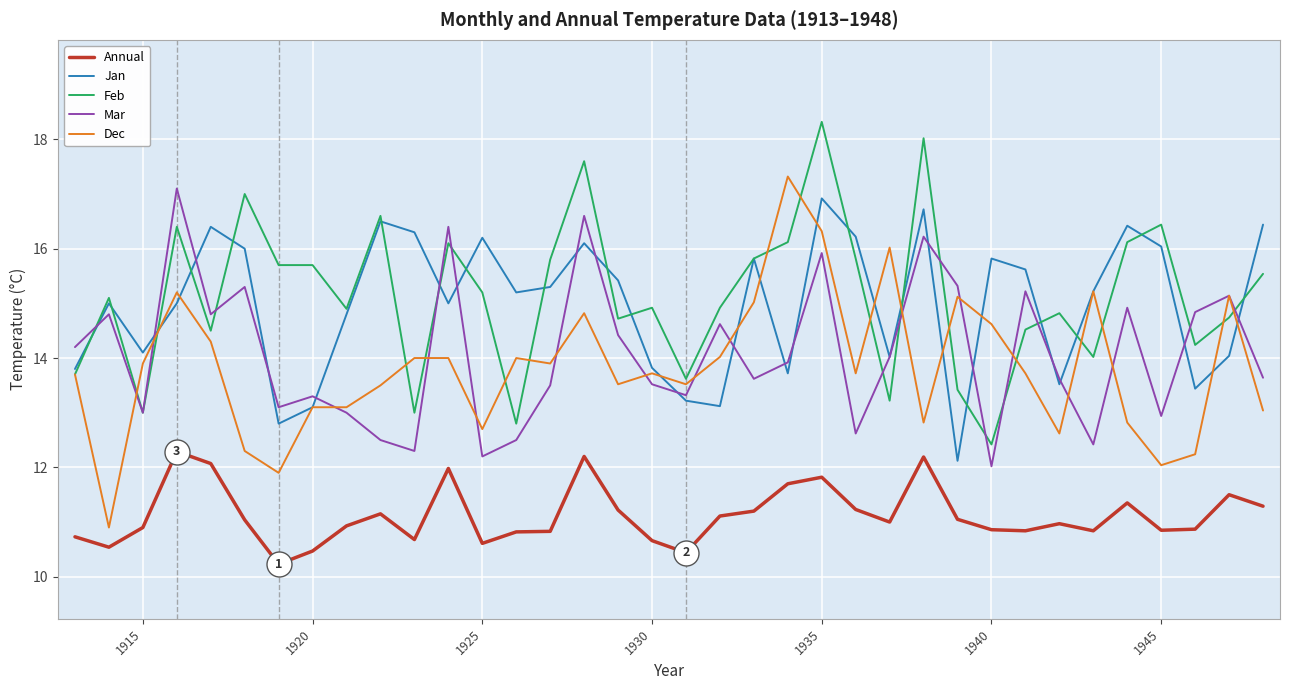

Which series has the largest range (max minus min)?

Dec